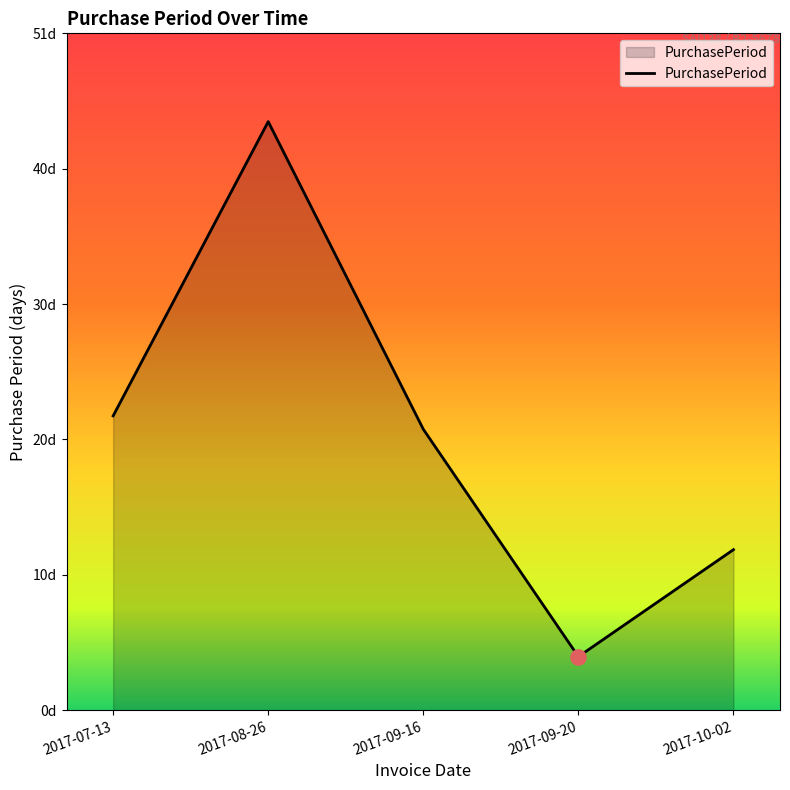

Which has a higher value, 2017-09-20 or 2017-07-13?

2017-07-13